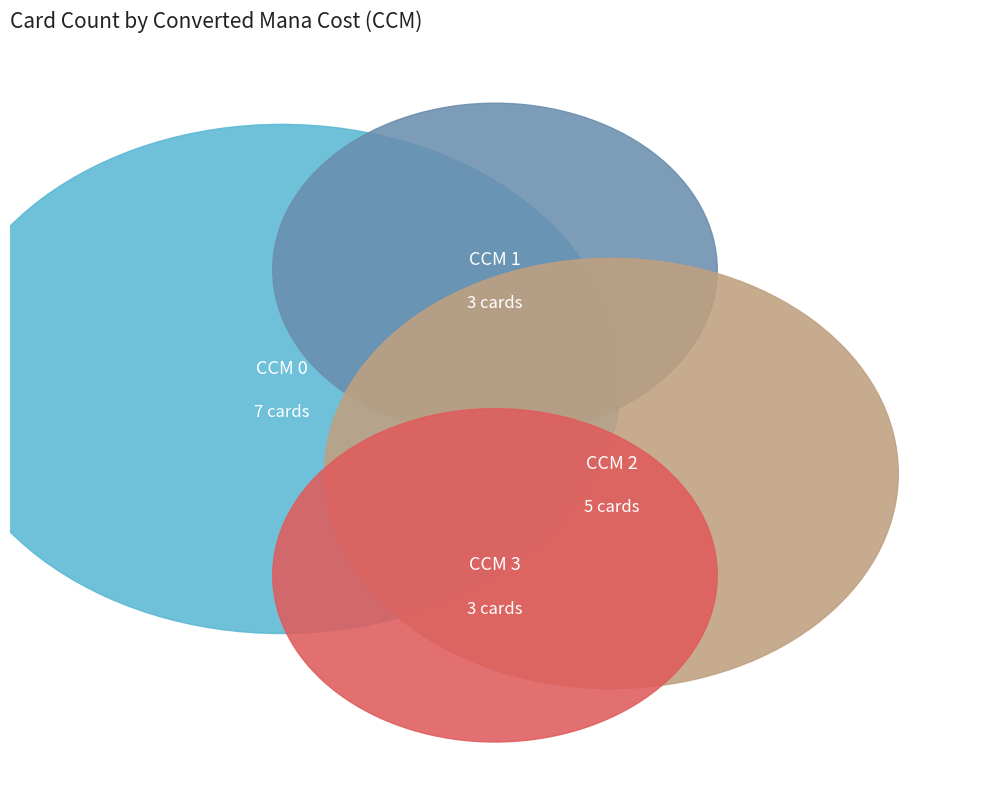

Do CCM 1 and CCM 3 together represent more than half of the pie?

No